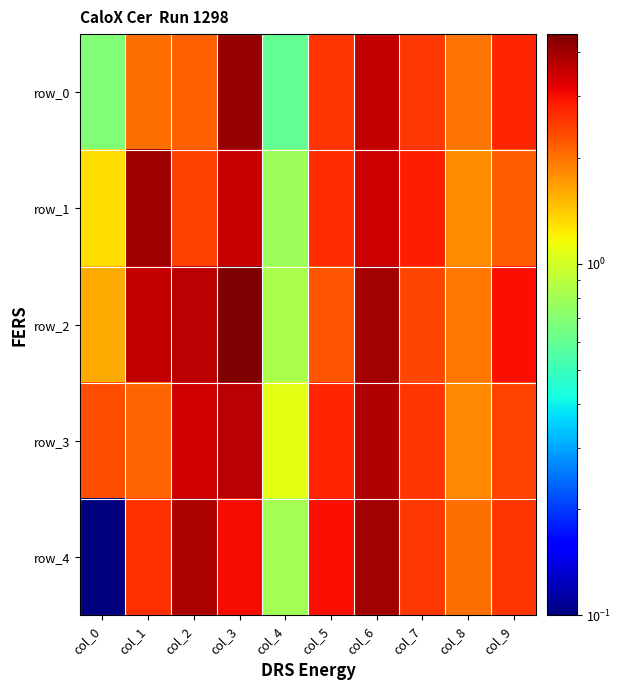

The value of row_4 at col_8 is 1.2. True or false?

False